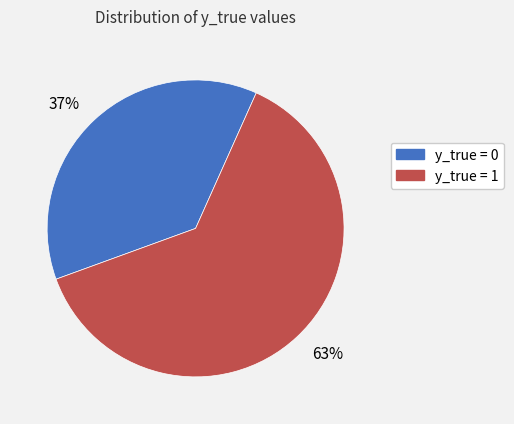

Count the number of slices in the pie.

2